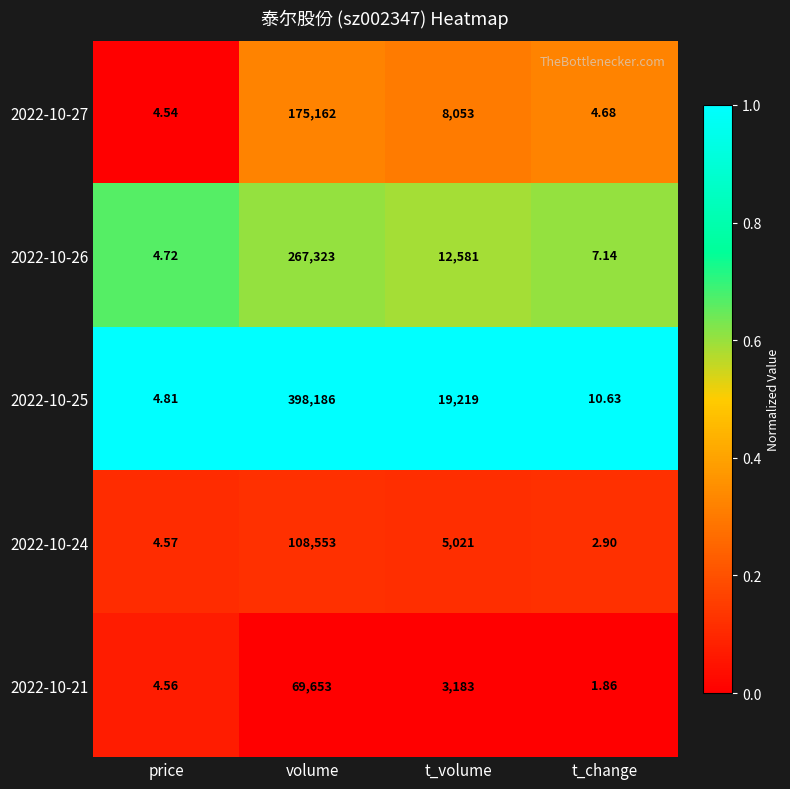

Which label corresponds to the largest value in the chart?

volume